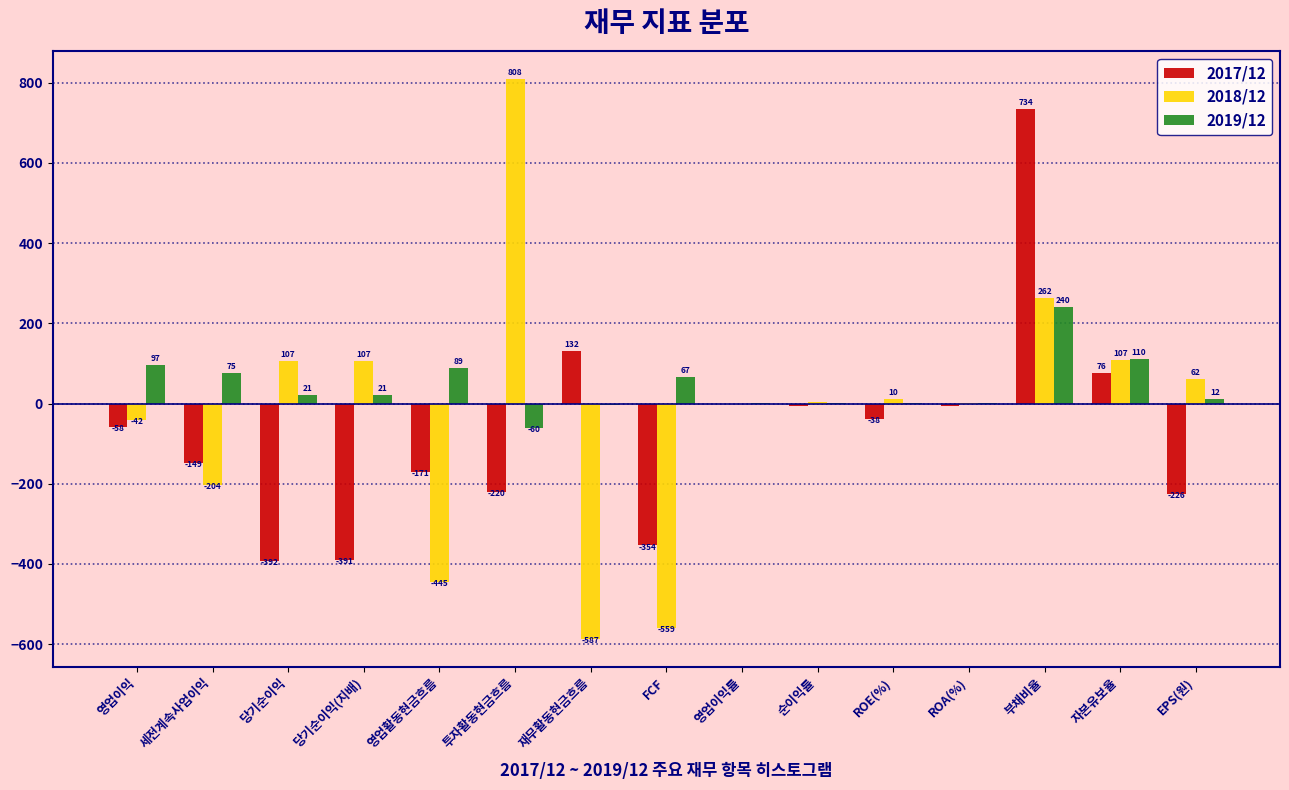

Is it true that 2017/12 equals 734.7 at 부채비율?

True